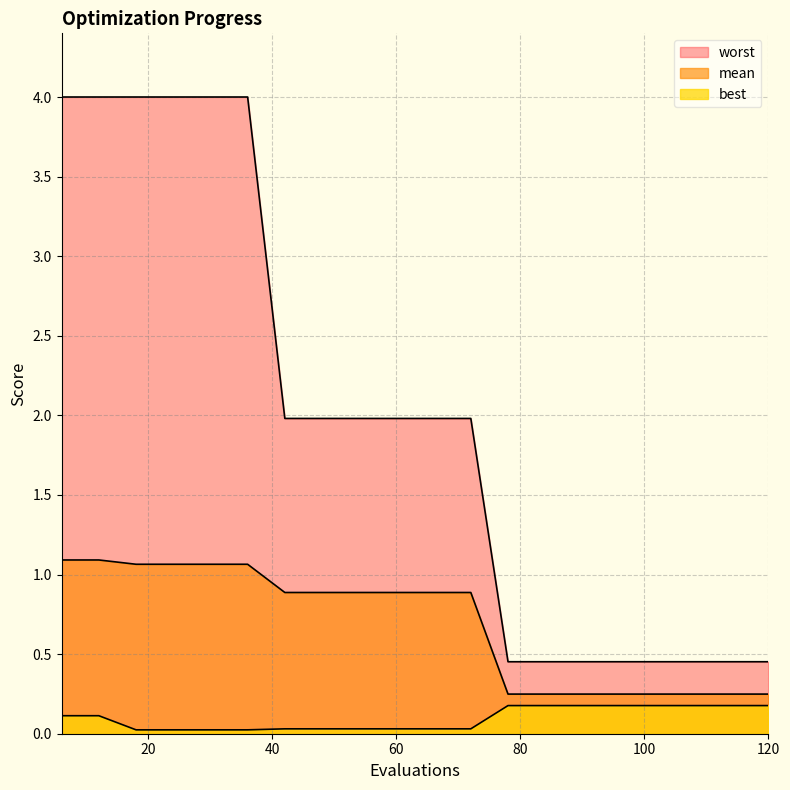

What is the average value of the mean series?

0.7